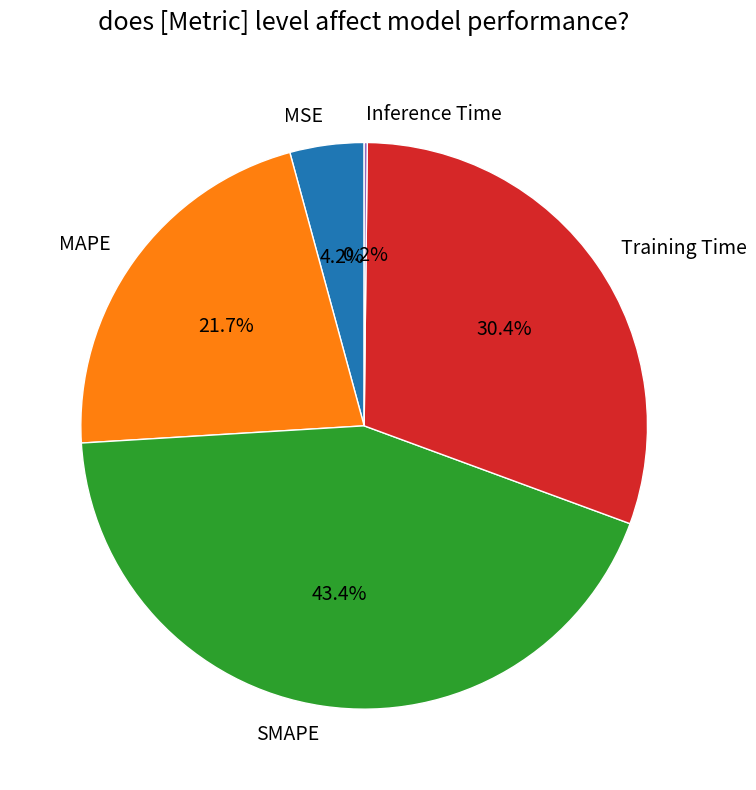

What is the largest slice in the pie chart?

SMAPE